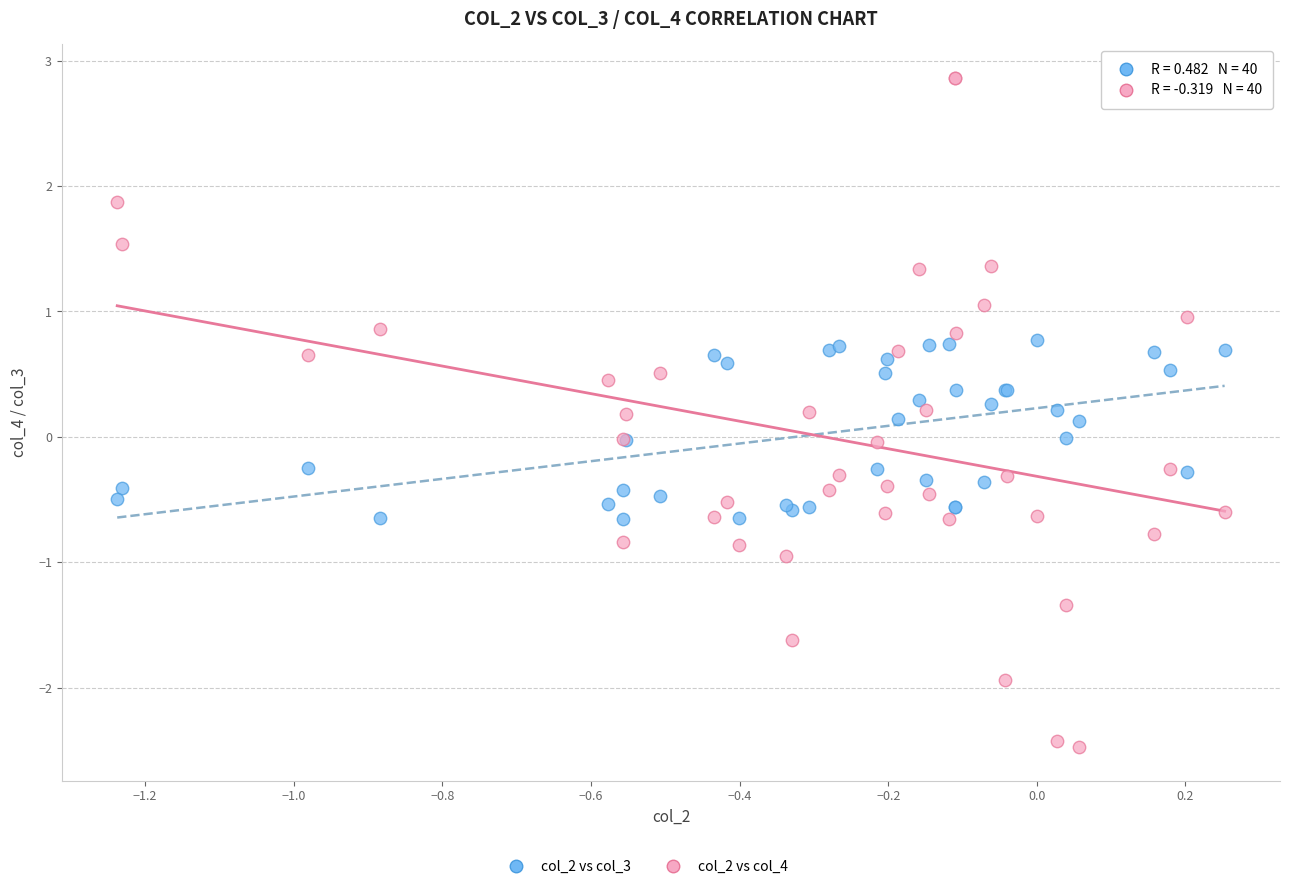

Which series has the widest spread of Y values?

col_2 vs col_4